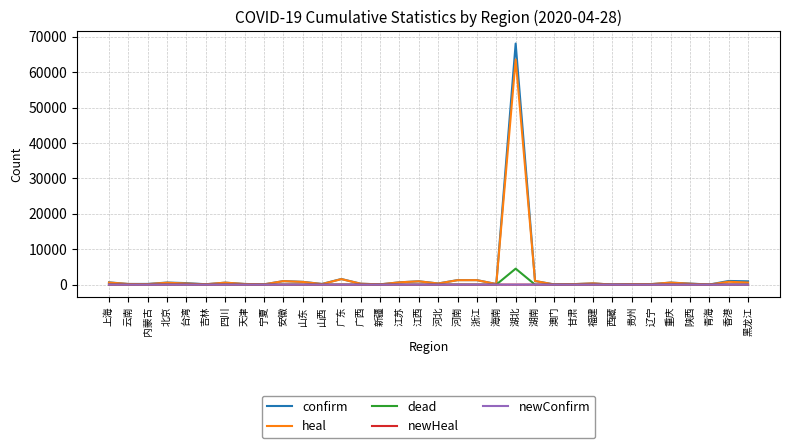

What is the maximum value shown in the chart?

68128